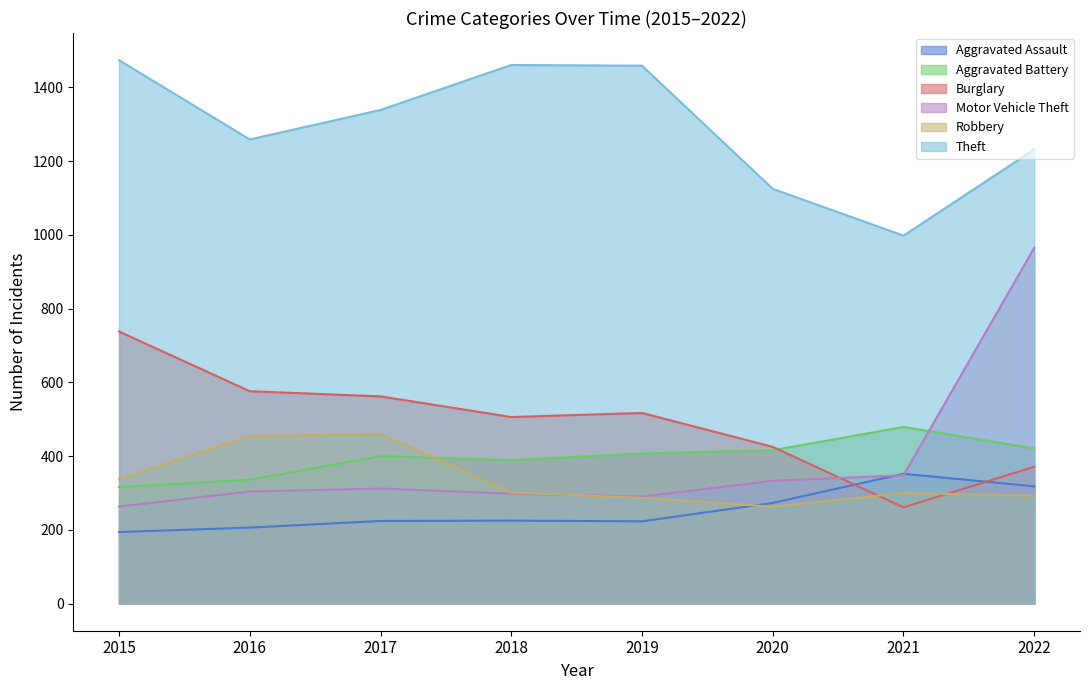

What is the minimum value for Aggravated Assault?

194